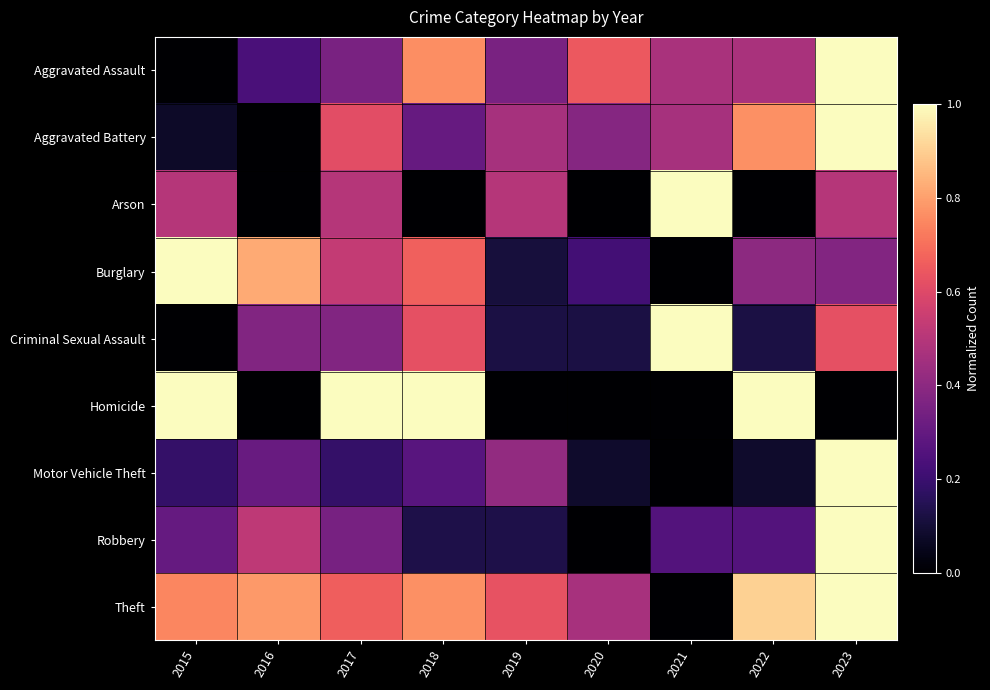

List the series in order of their peak value, highest first.

Theft, Motor Vehicle Theft, Burglary, Robbery, Aggravated Assault, Aggravated Battery, Criminal Sexual Assault, Arson, Homicide